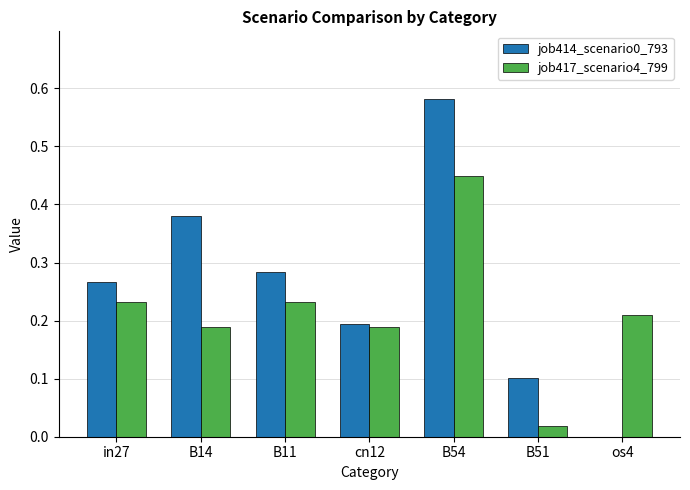

At which category is the sum across all series the highest?

B54